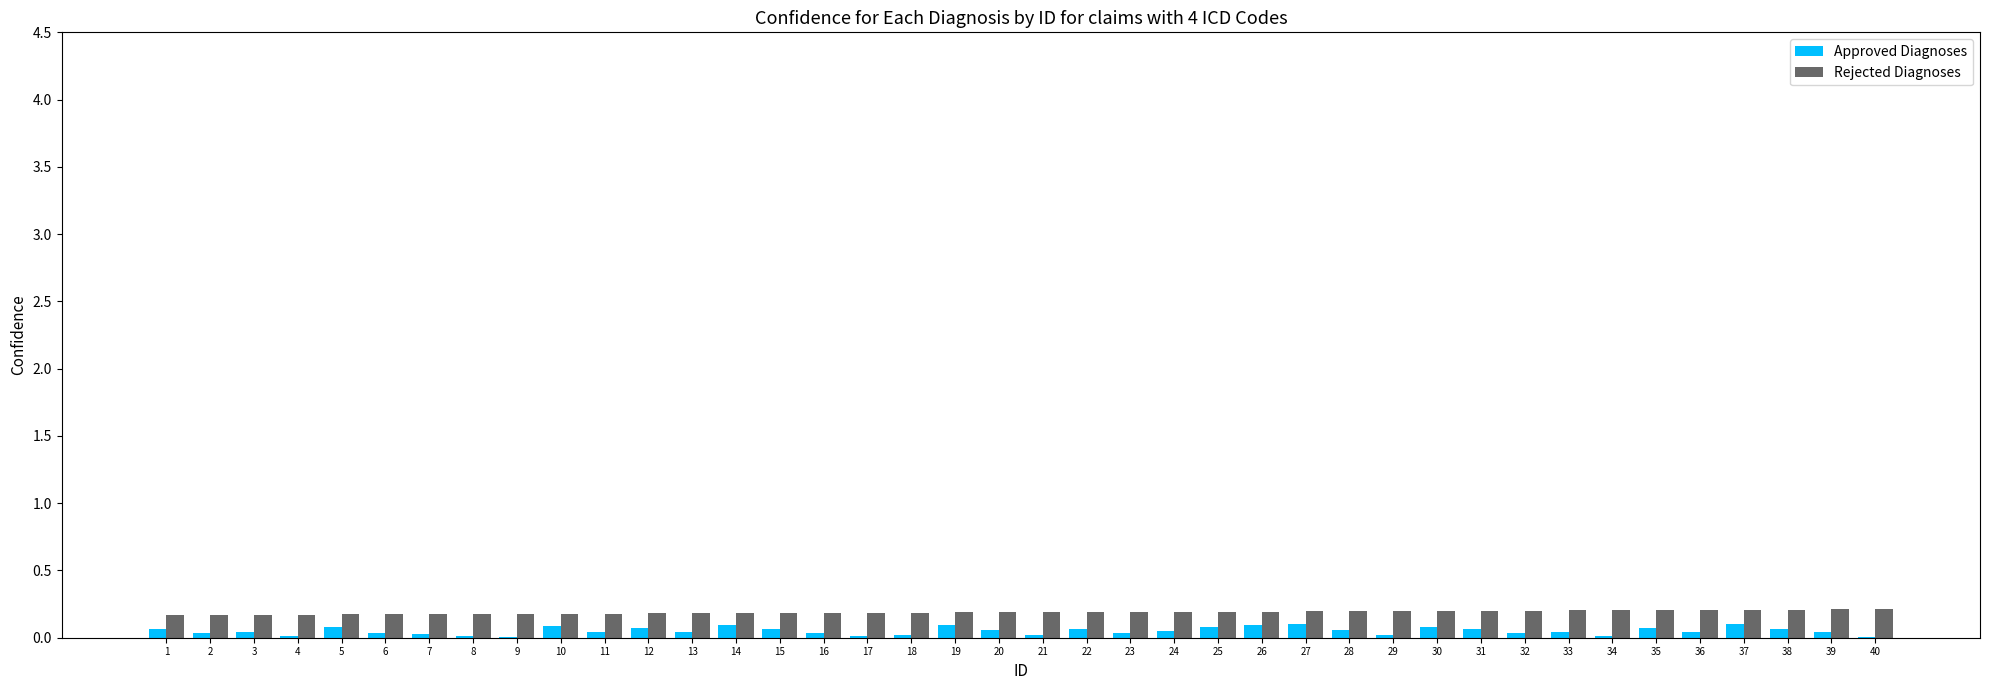

Is it true that Rejected Diagnoses equals 0.2 at 26?

True